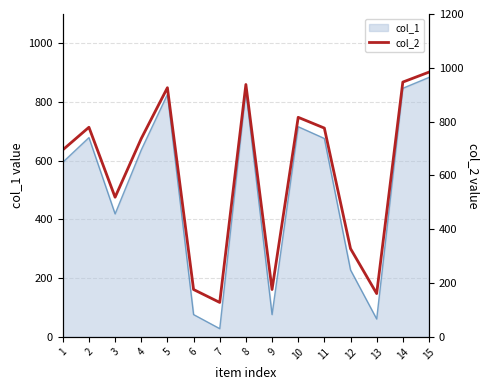

What is the greatest value displayed?

984